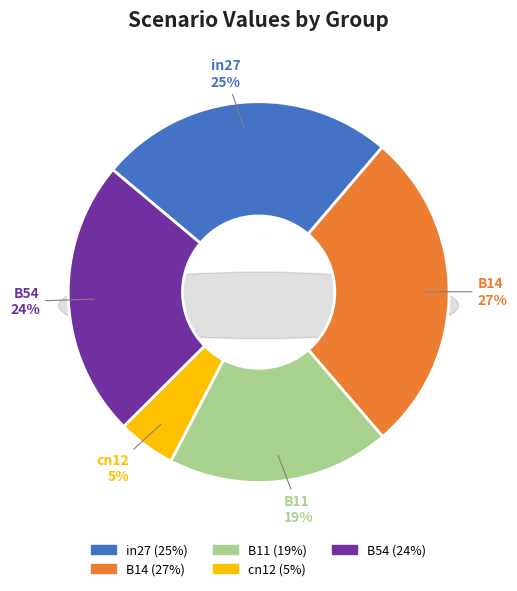

What is the change in value from cn12 to B54?

+0.7